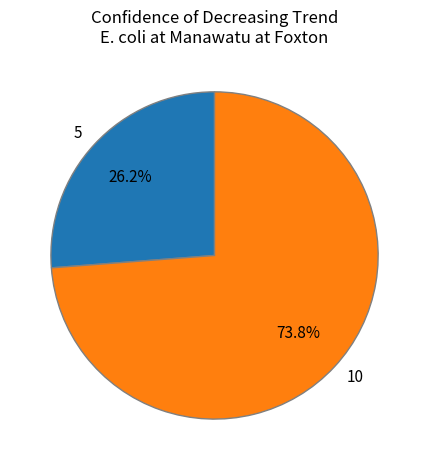

To the nearest percent, what percentage of the pie is 10?

74%